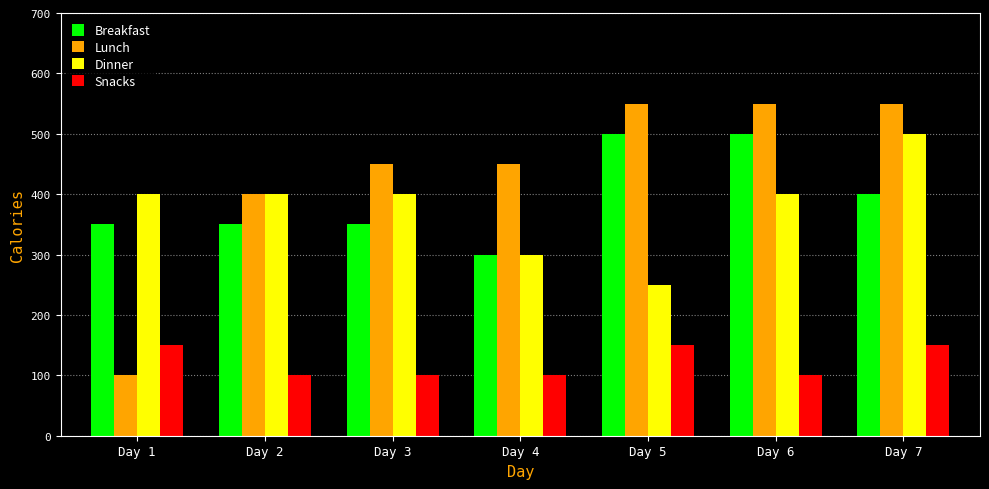

What is the difference between the maximum and minimum values in the Lunch series?

450